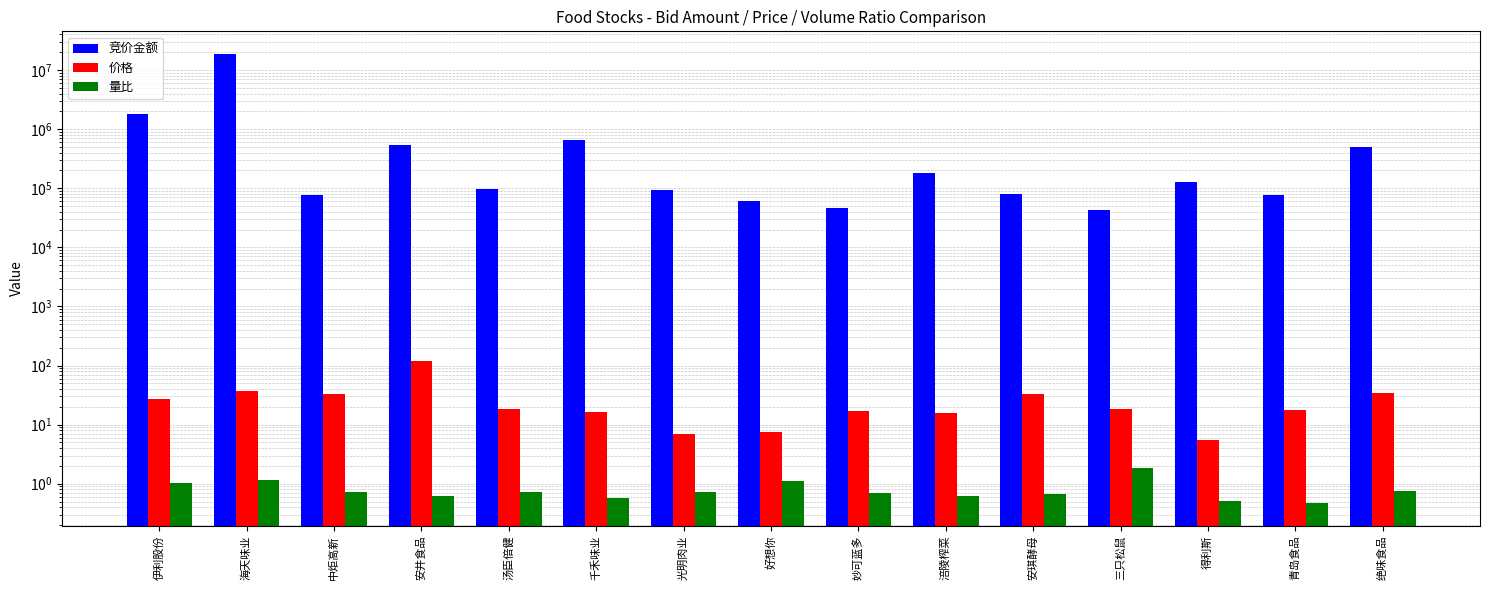

What are all the series names shown in the legend?

竞价金额, 价格, 量比